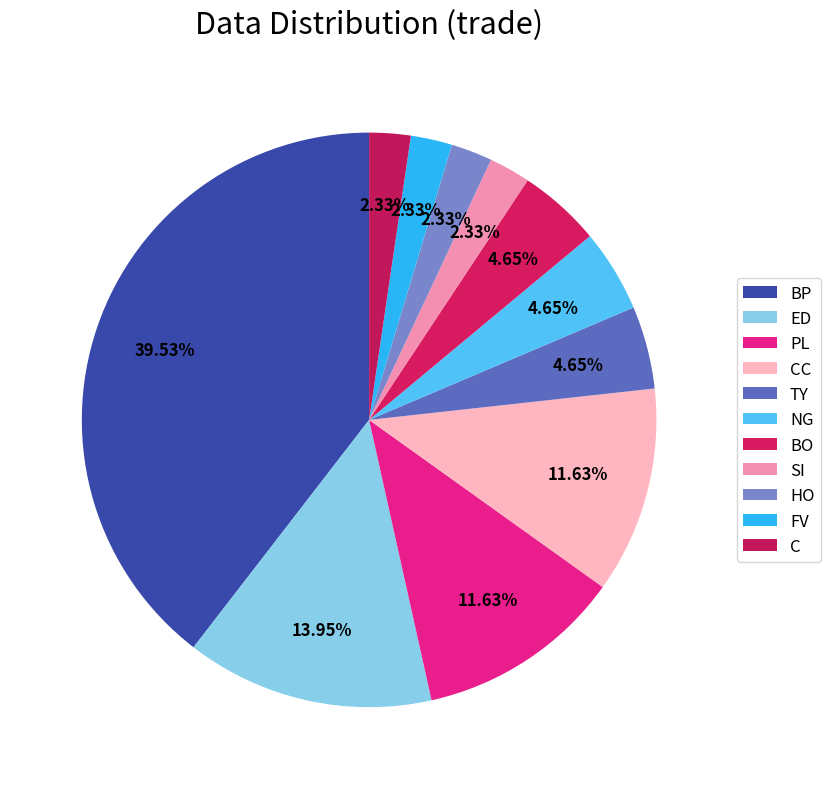

How many slices are in this pie chart?

11